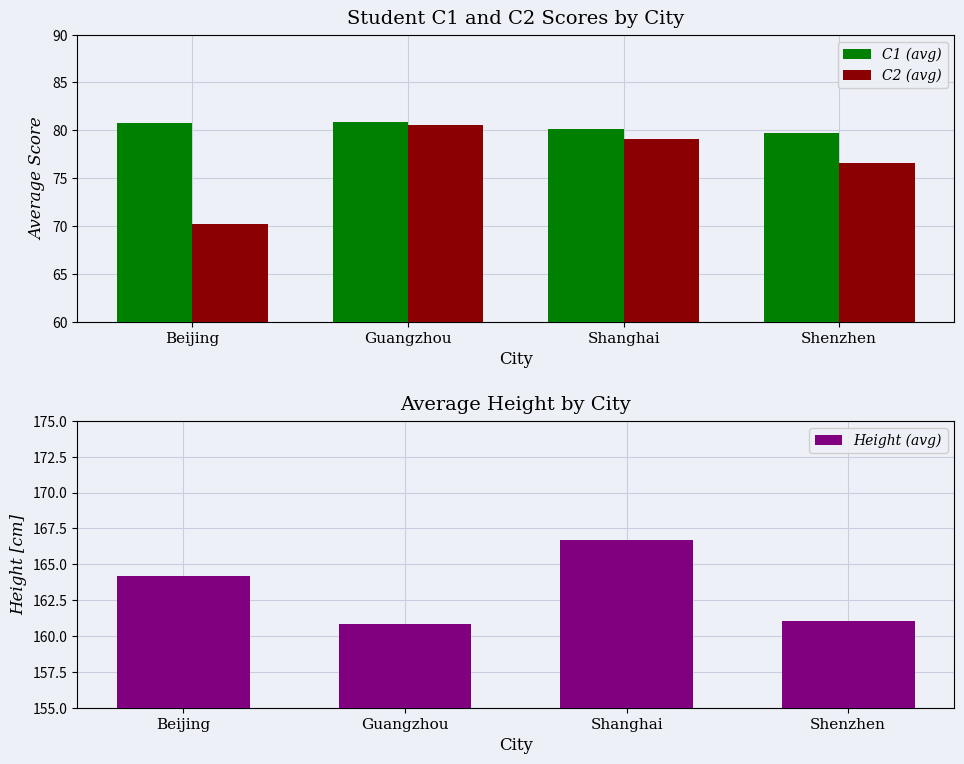

Does the chart contain stacked bars?

No